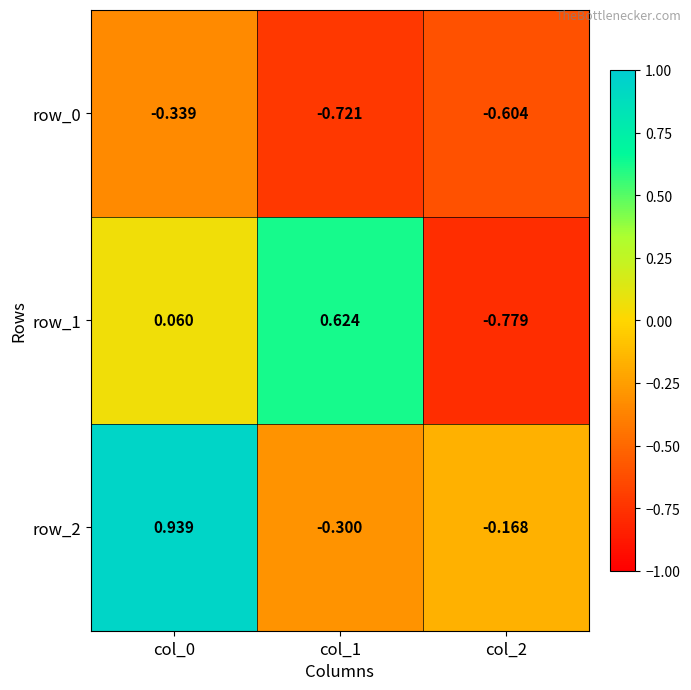

Is the value of row_1 at col_0 greater than the value of row_0 at col_1?

Yes